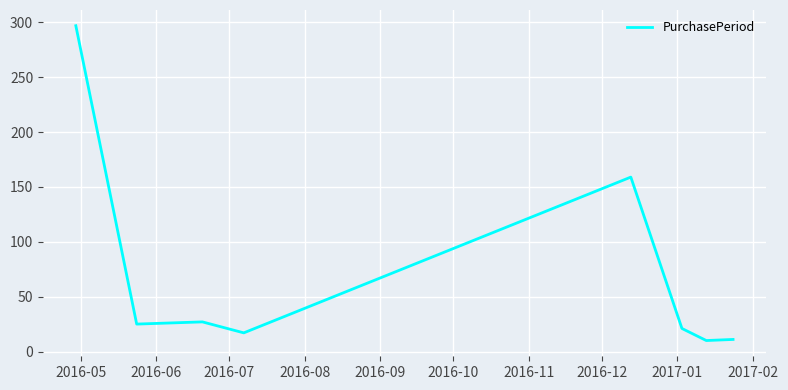

What is the maximum value shown in the chart?

297